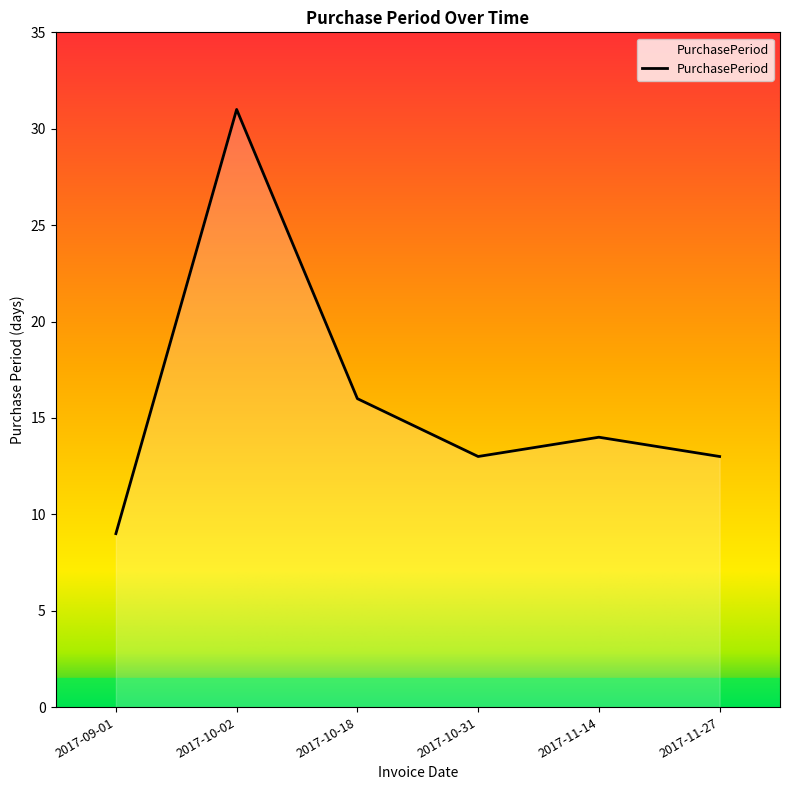

What position from the left is 2017-10-31?

4